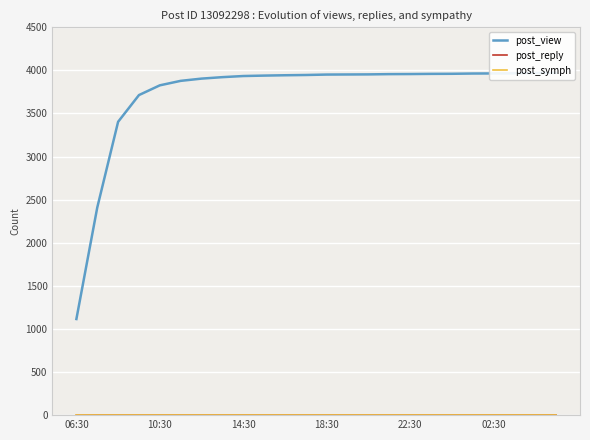

At which label is post_view closest to 2542?

10:30